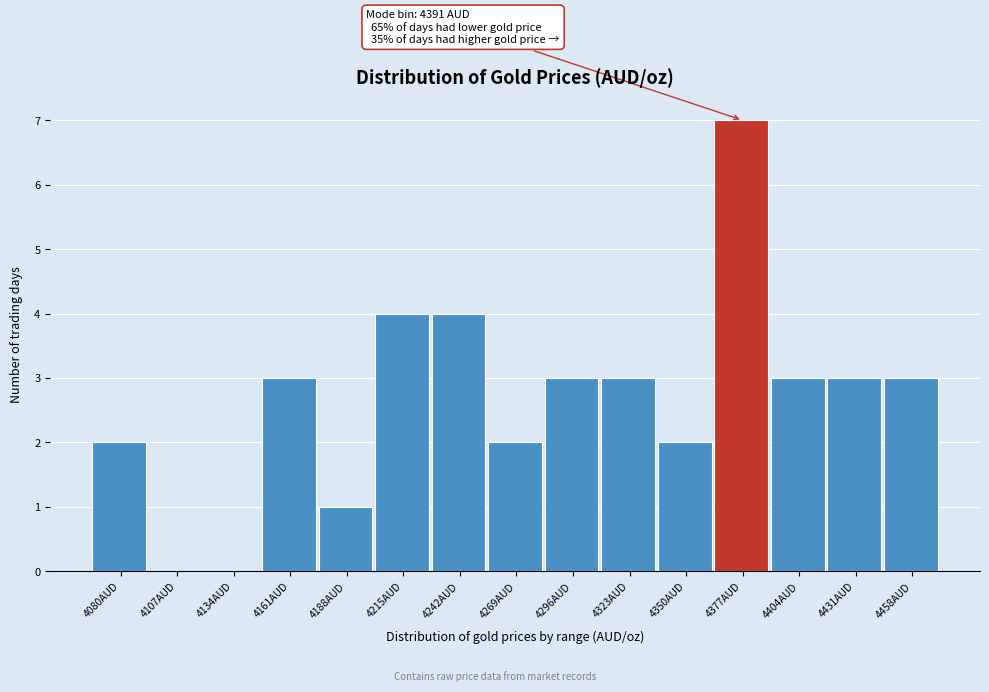

Reading right to left, list all the values displayed in this chart.

4458AUD=3	4431AUD=3	4404AUD=3	4377AUD=7	4350AUD=2	4323AUD=3	4296AUD=3	4269AUD=2	4242AUD=4	4215AUD=4	4188AUD=1	4161AUD=3	4134AUD=0	4107AUD=0	4080AUD=2